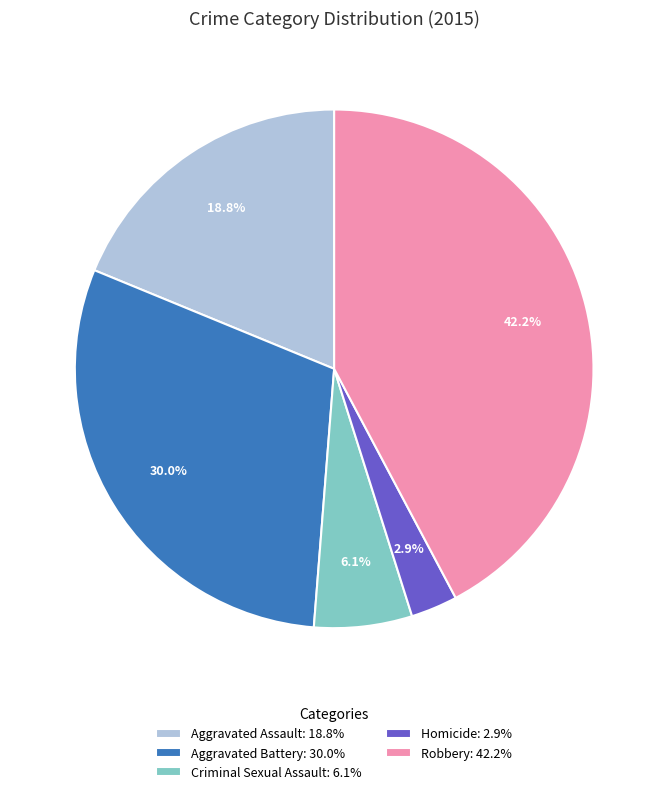

The Aggravated Assault slice represents 19% of the pie. True or false?

True